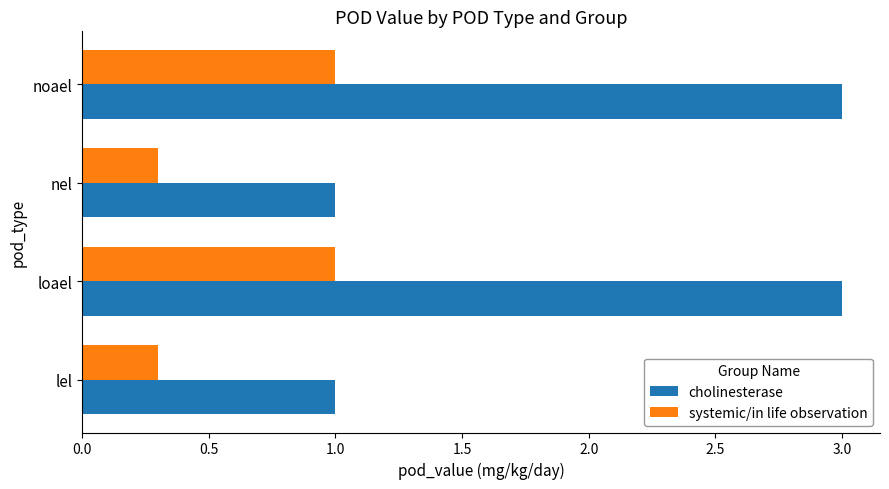

What is the total value across all series at loael?

4.0